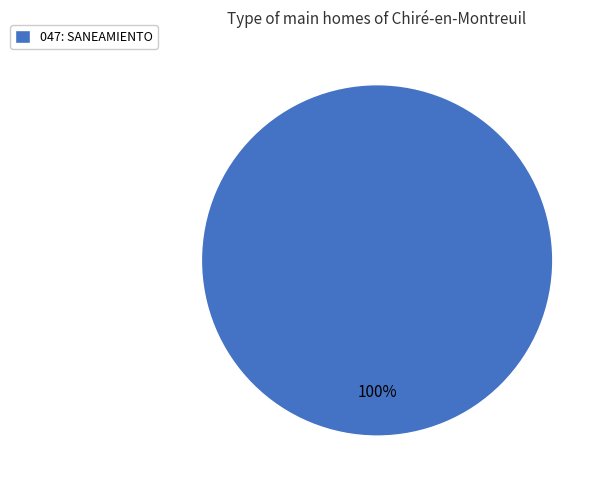

Is there any slice that represents more than half of the pie?

Yes